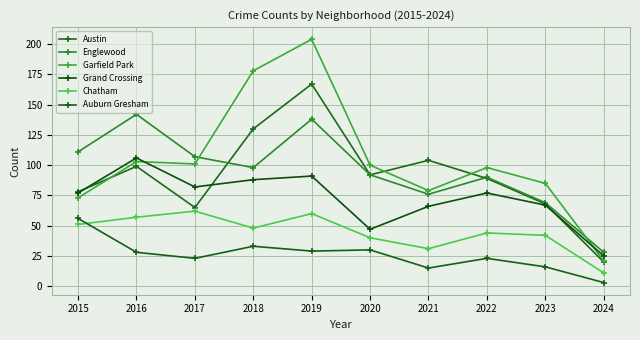

What is the value of the Chatham point at the 10th from the left?

11